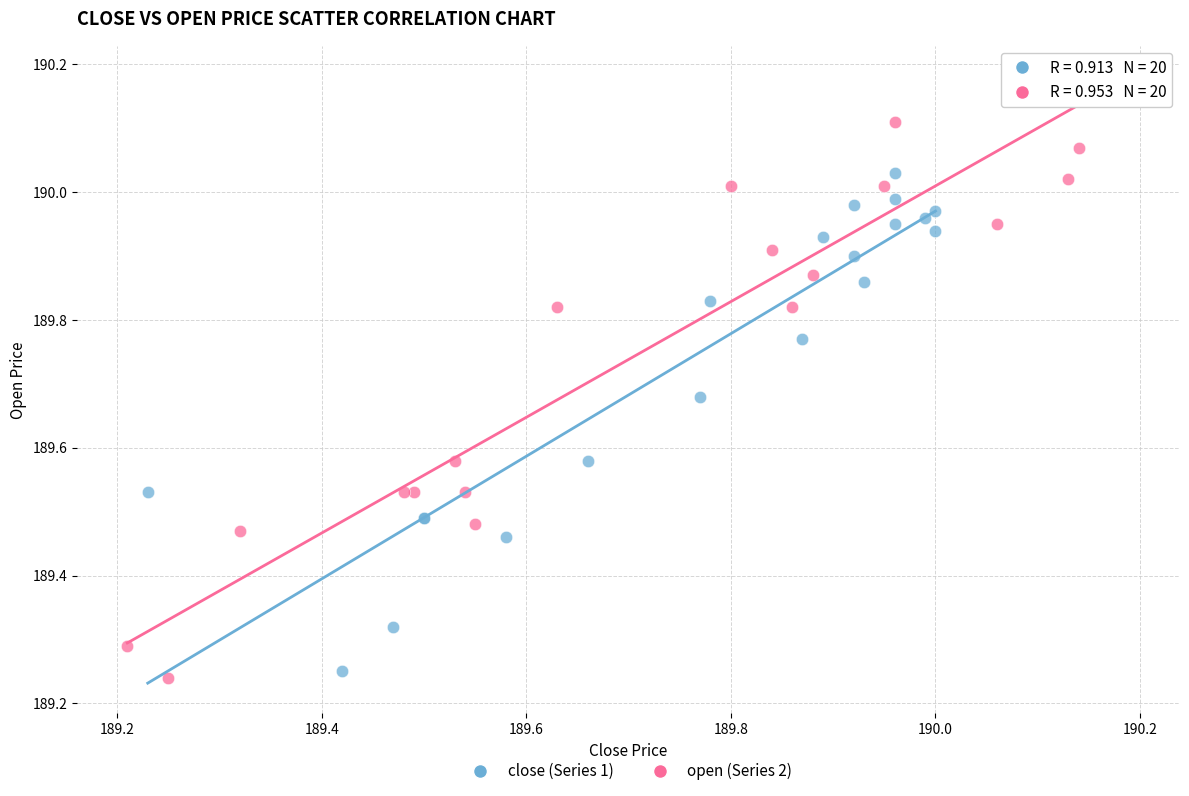

Which series has the widest spread of Y values?

open (Series 2)